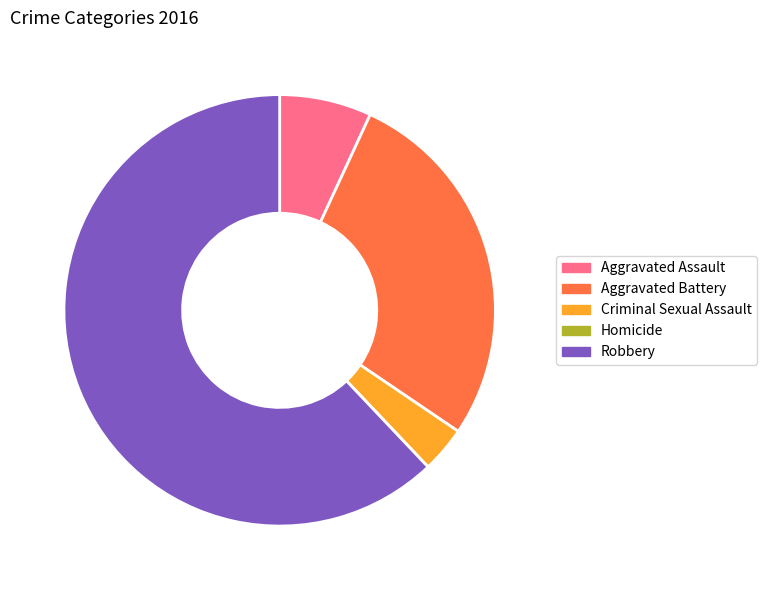

Is there a majority slice in this chart?

Yes